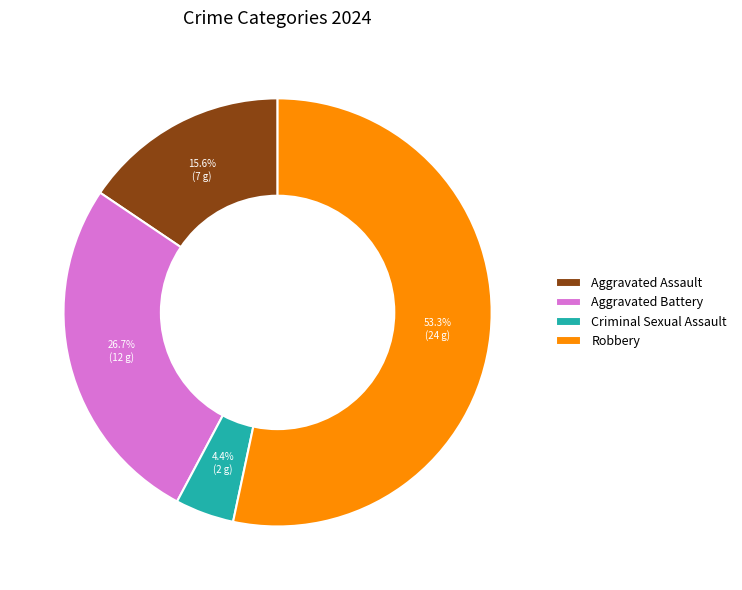

Which category has the biggest portion of the pie?

Robbery